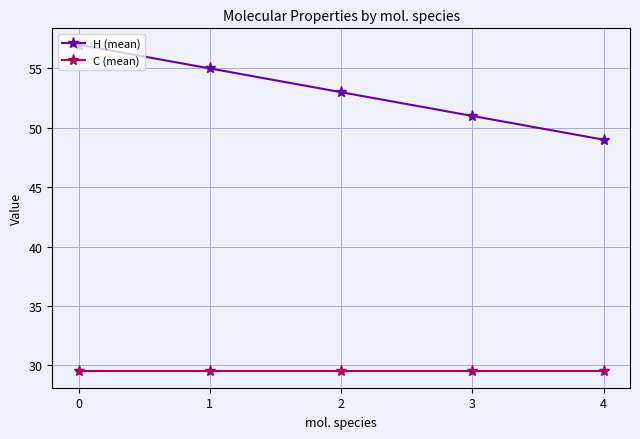

Which series has the largest total across all categories?

H (mean)